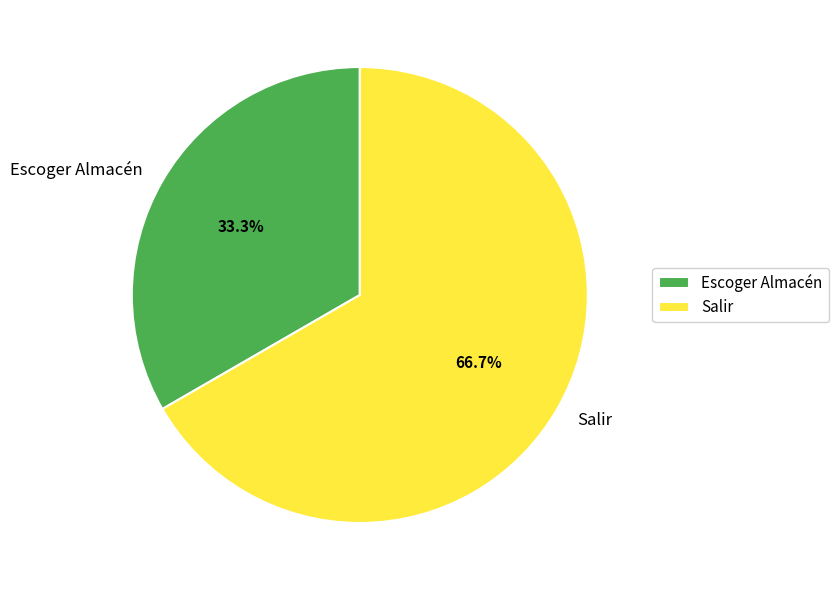

Is it true that Salir is 53% of the pie?

False